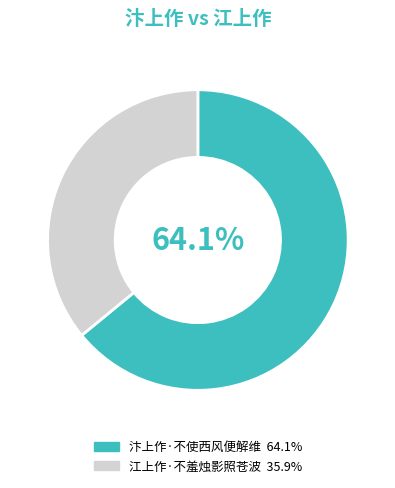

Combined, do 汴上作·不使西风便解维 and 江上作·不羞烛影照苍波 account for over 50%?

Yes